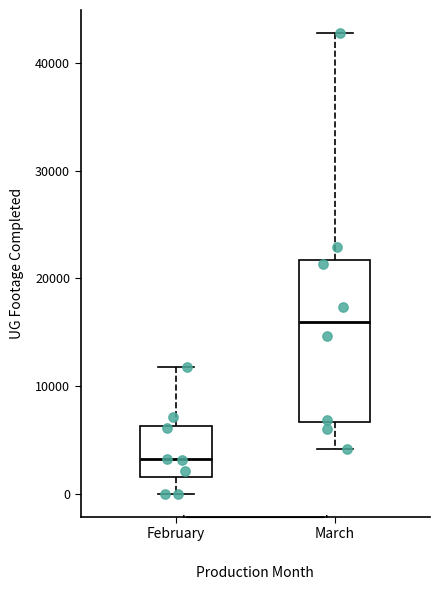

Reading left to right, read every box against the y-axis: the position of its median line, the range the box covers, and the ends of its whiskers. The values are not printed on the chart, so give them approximately, as read against the axis.

February: median 3000, box 2000 to 6000, whiskers 0 to 12000
March: median 16000, box 7000 to 22000, whiskers 4000 to 43000